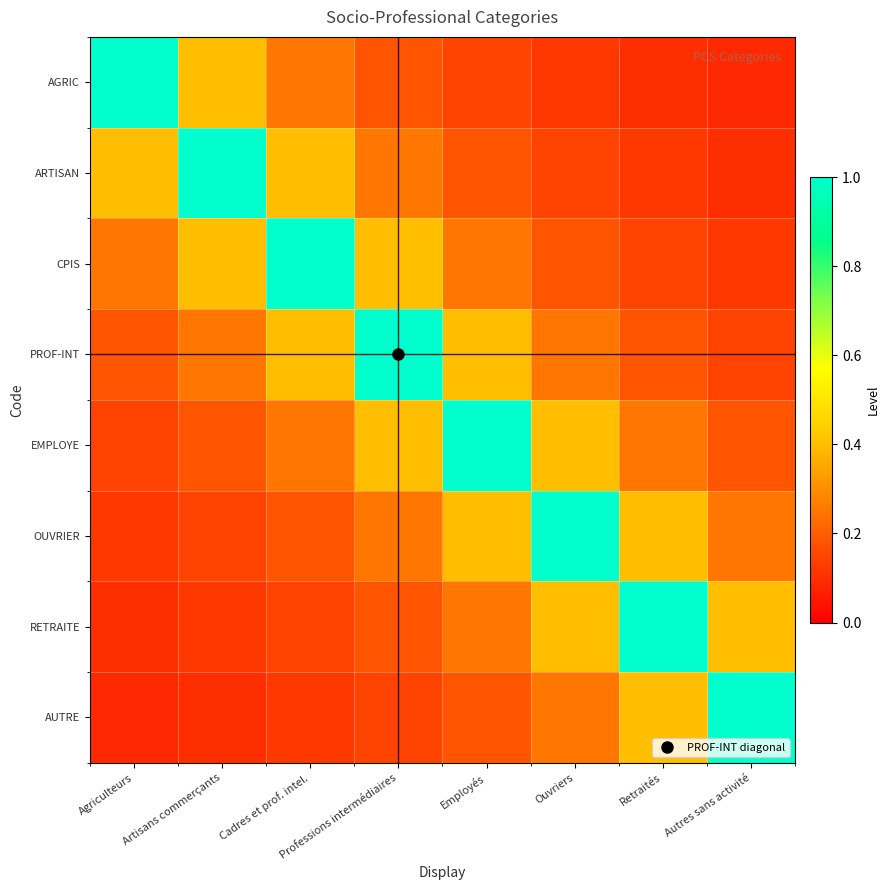

Which series has the largest total across all categories?

PROF-INT